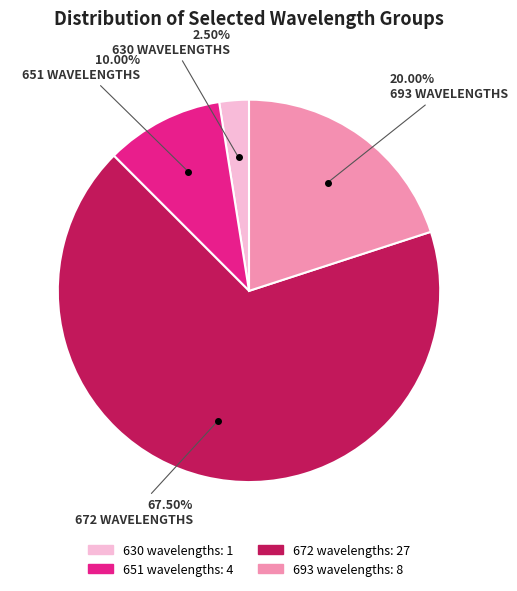

What is the smallest slice in the pie chart?

630